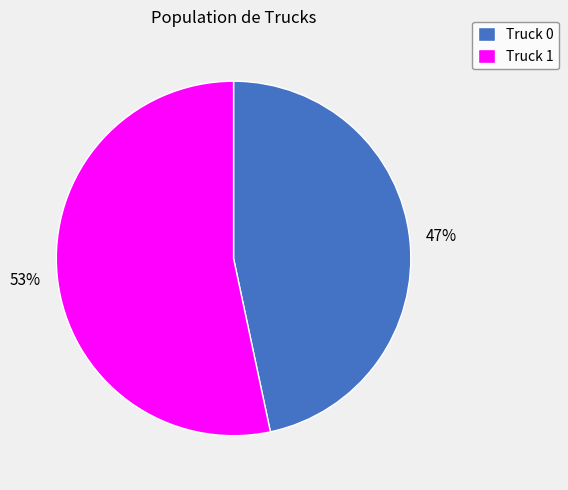

How many segments does this pie chart have?

2